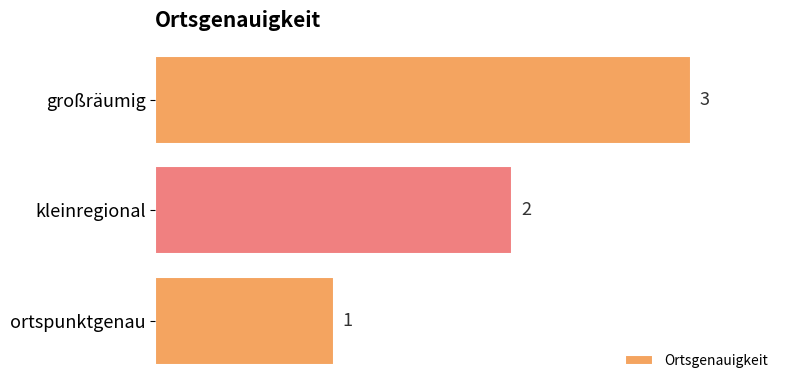

How many data points are less than 2?

1